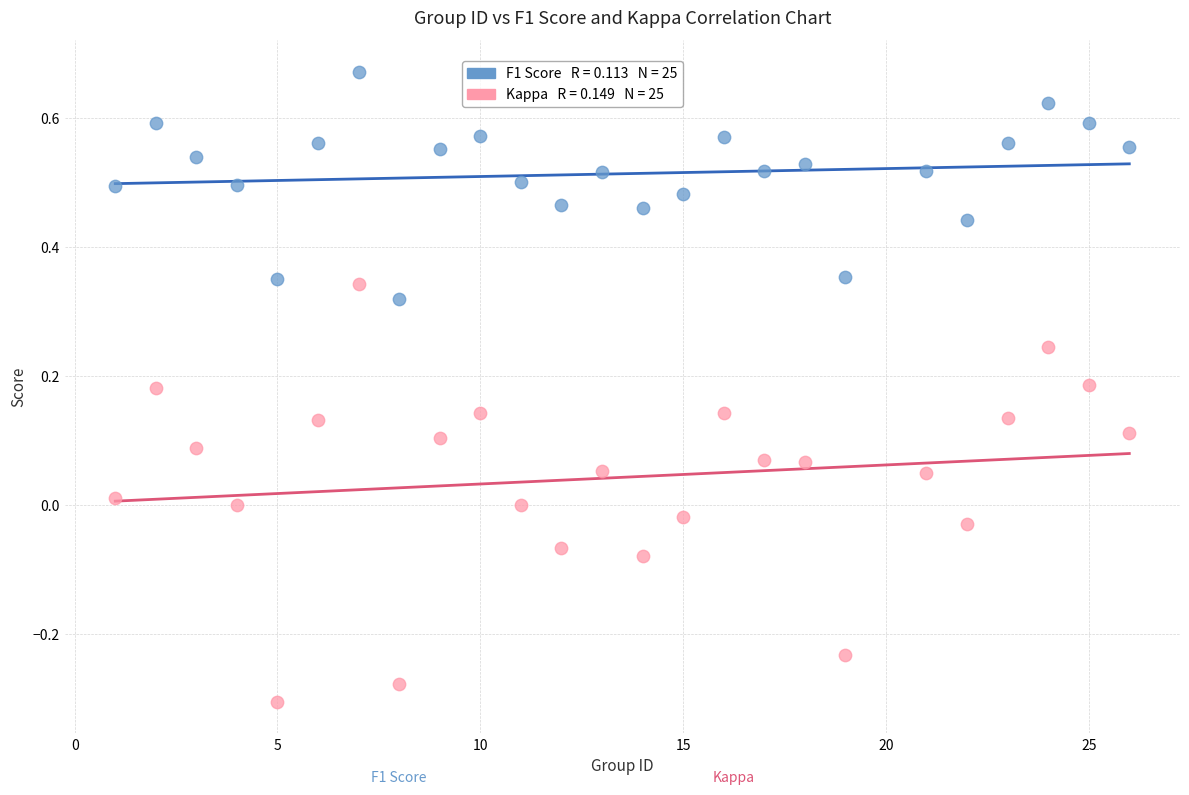

Across all data points, what is the range of Y values (max minus min)?

1.0